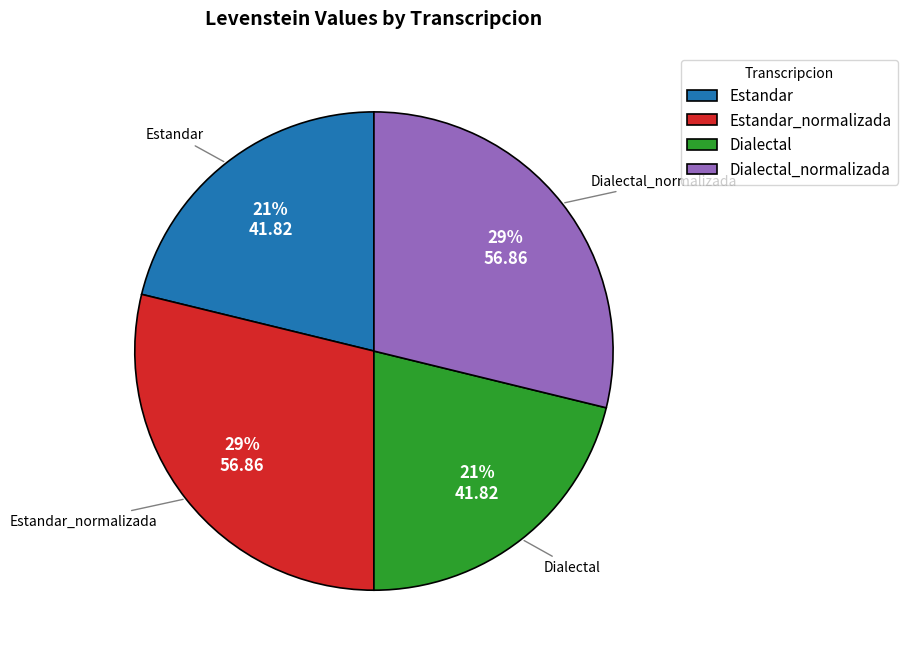

Is Estandar the majority of the pie?

No